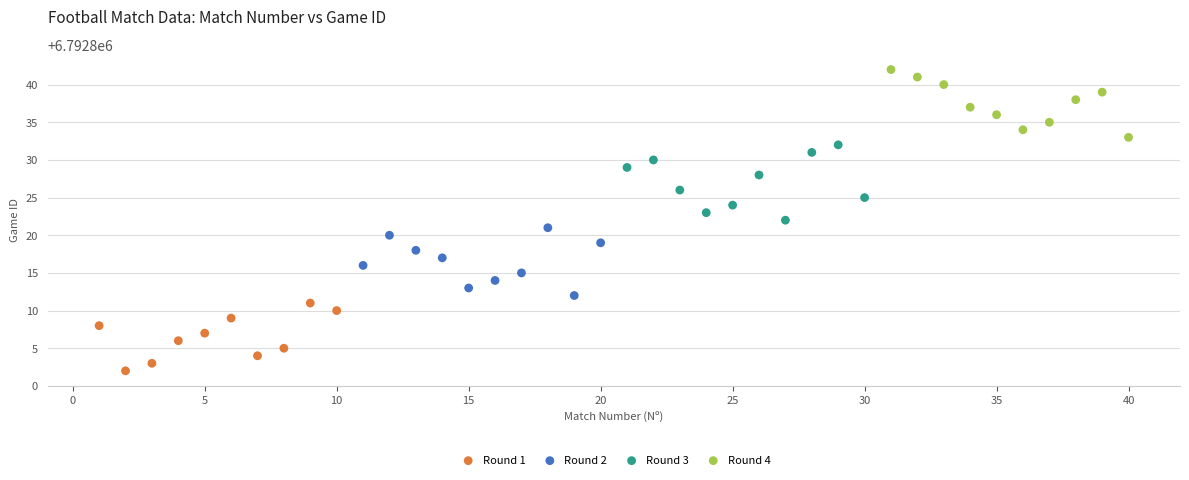

Which series reaches the maximum Y coordinate?

Round 4